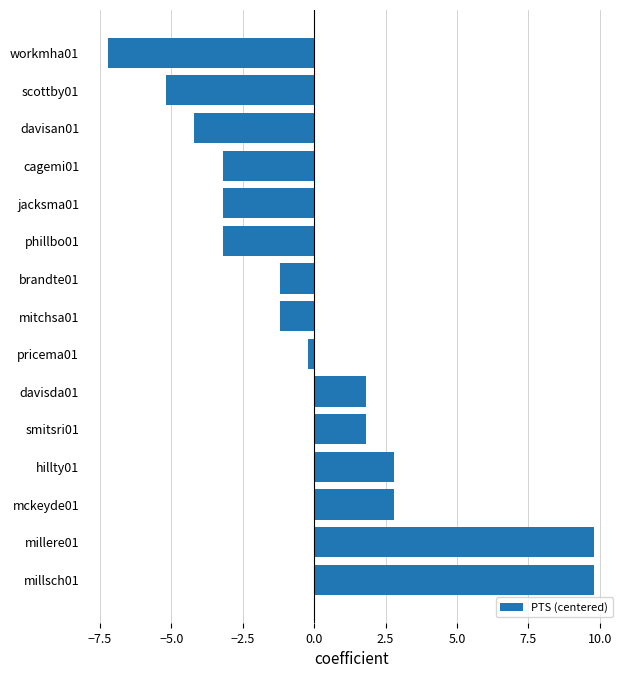

Reading bottom to top, extract all data points from this chart.

millsch01=9.8	millere01=9.8	mckeyde01=2.8	hillty01=2.8	smitsri01=1.8	davisda01=1.8	pricema01=-0.2	mitchsa01=-1.2	brandte01=-1.2	phillbo01=-3.2	jacksma01=-3.2	cagemi01=-3.2	davisan01=-4.2	scottby01=-5.2	workmha01=-7.2